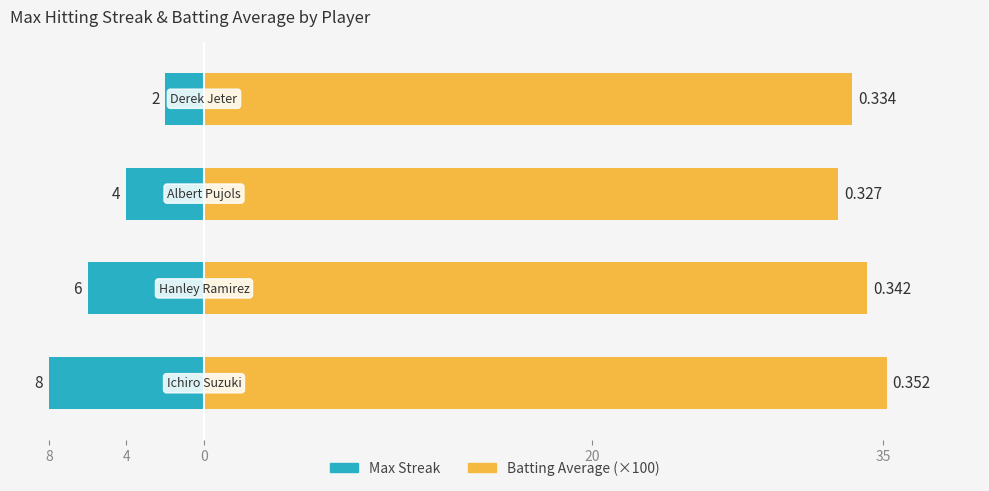

Reading left to right, transcribe all the data shown in this chart.

Max Streak: -8.0	-6.0	-4.0	-2.0
Batting Average (×100): 35.2	34.2	32.7	33.4